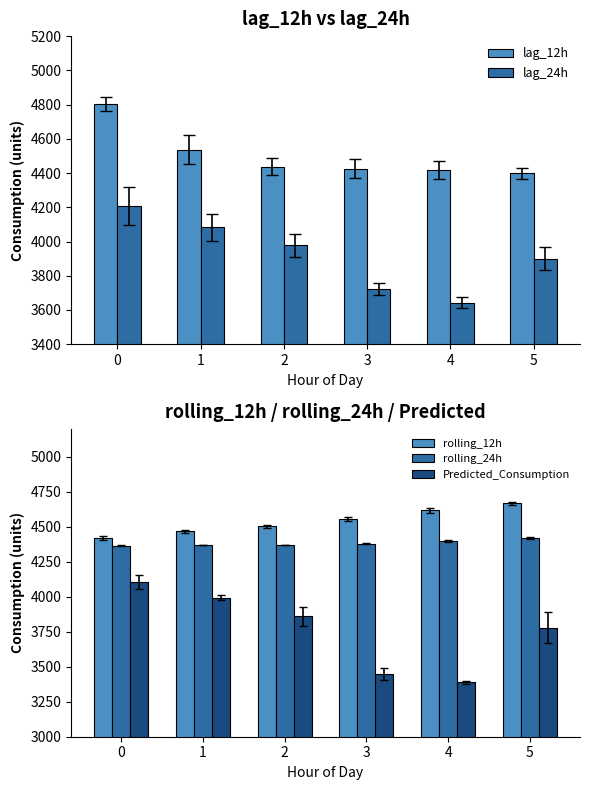

What are all the series names shown in the legend?

lag_12h, lag_24h, rolling_12h, rolling_24h, Predicted_Consumption